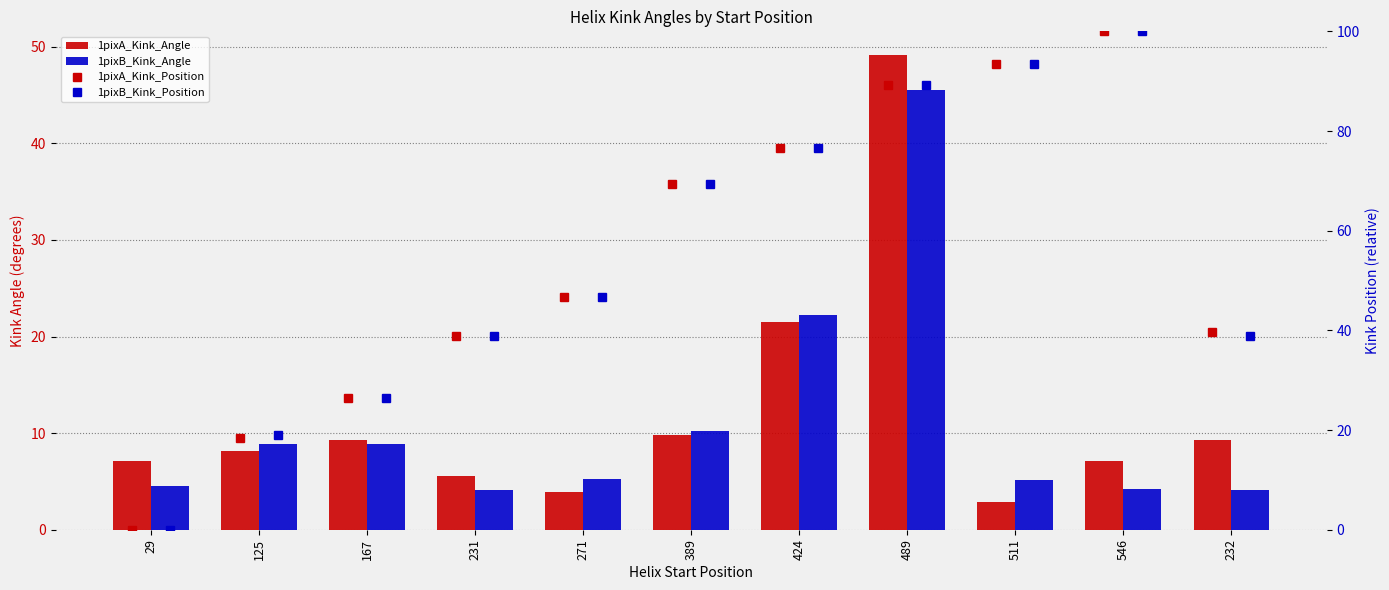

What is the difference between the highest and lowest values at 167?

17.6